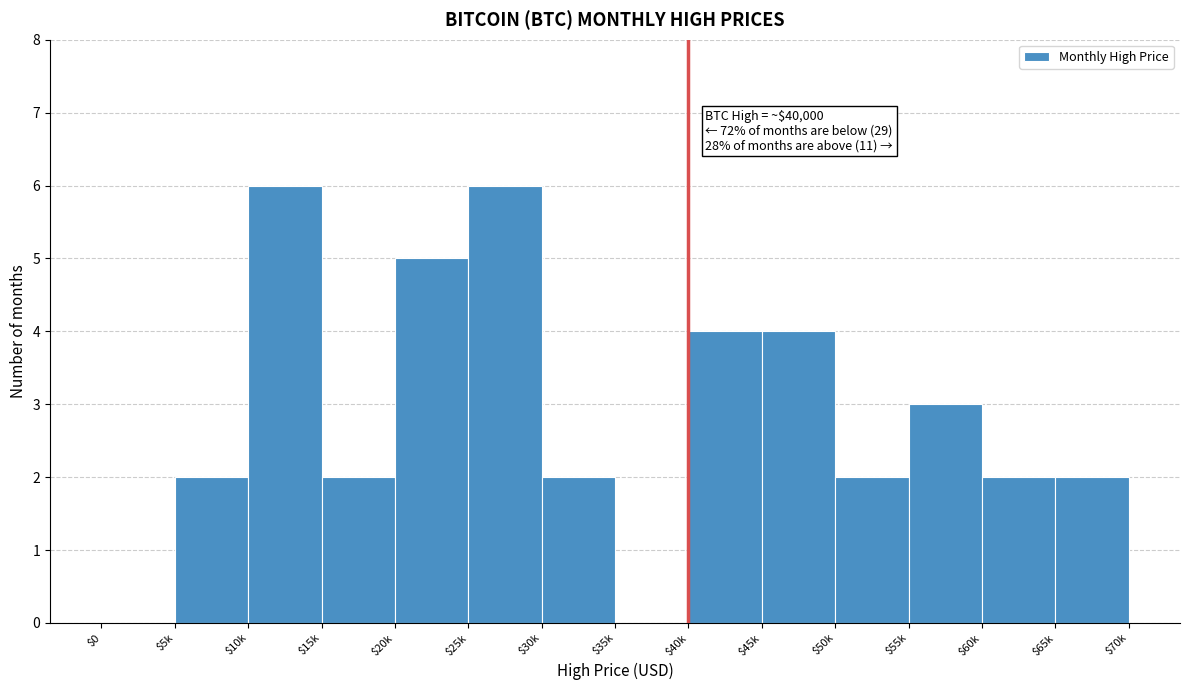

True or false: the data shows 4 at $40k.

True